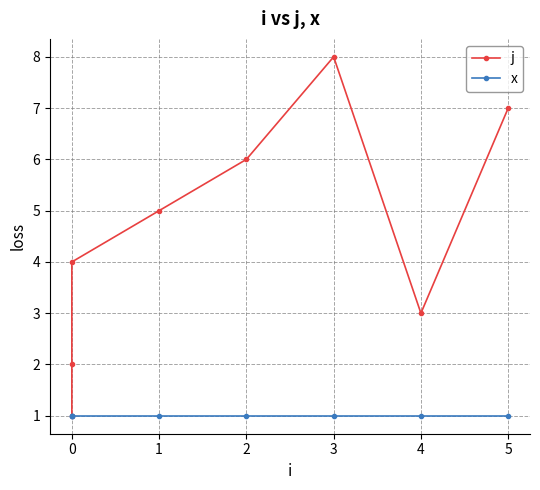

What is the value of the x point at the 2nd from the left?

1